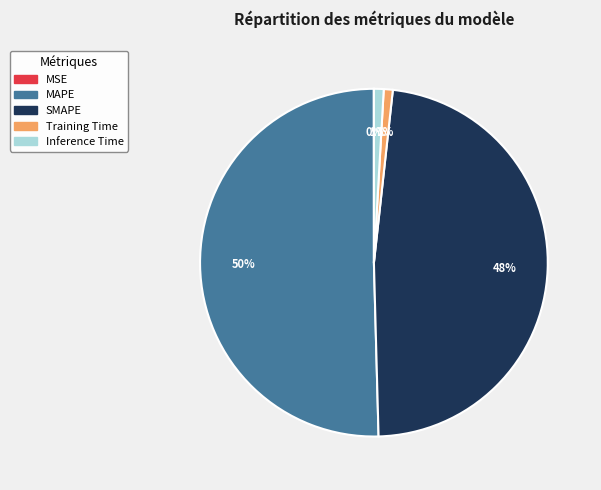

To the nearest percent, what percentage of the pie is MAPE?

50%